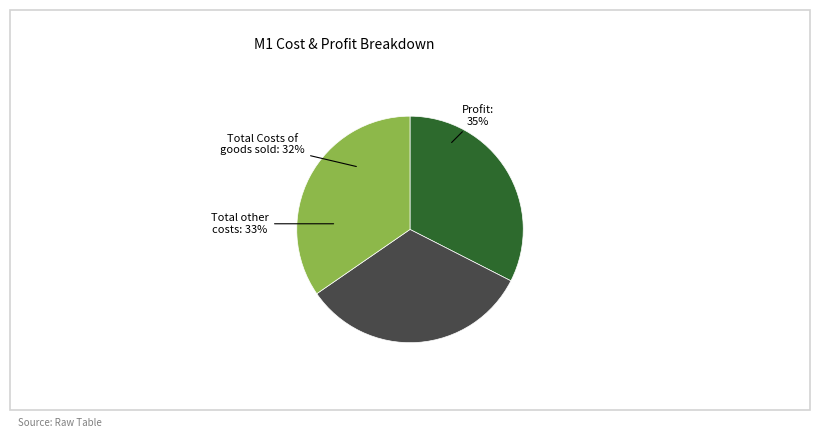

The Total other costs slice represents 33% of the pie. True or false?

True